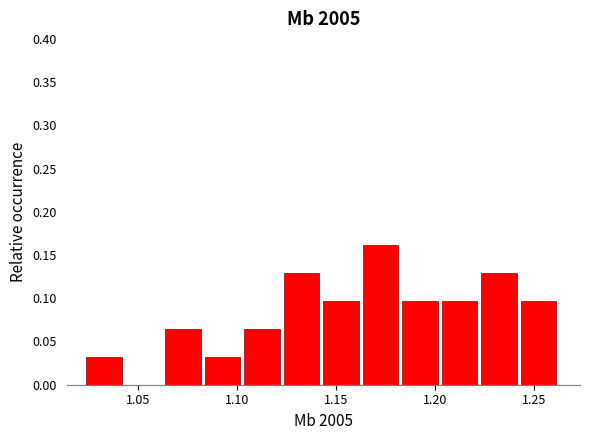

Around what value on the x-axis is the tallest bar? Give the approximate position of its centre, as read against the axis.

1.170